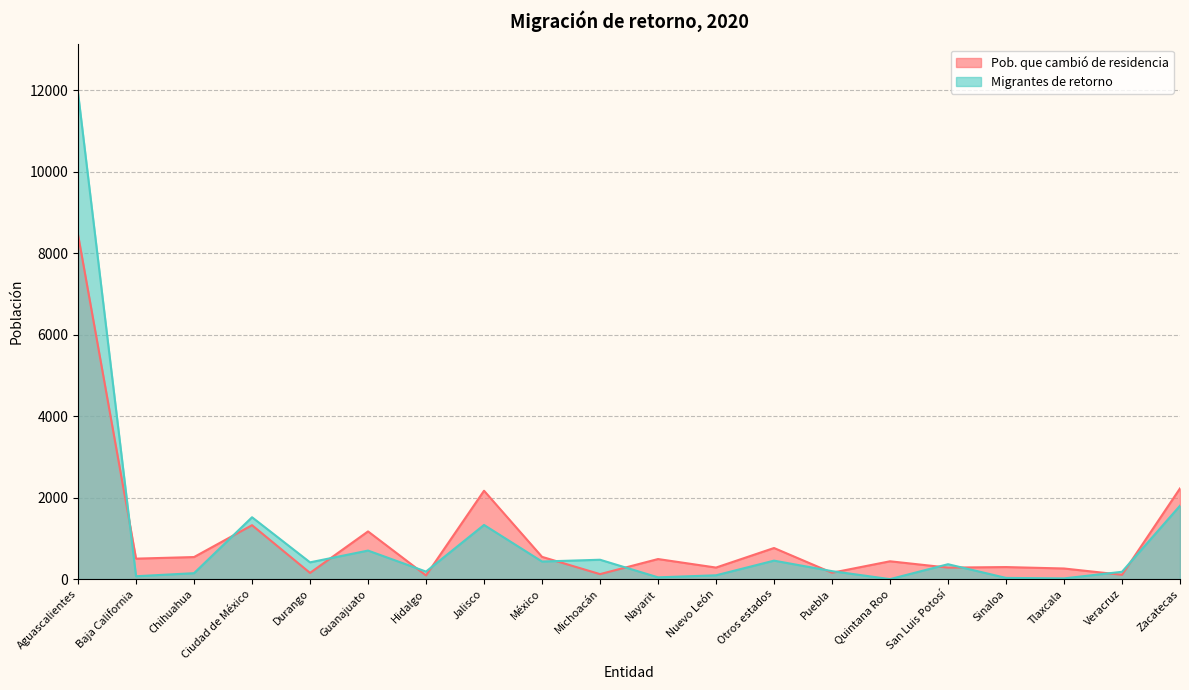

Reading left to right, what are all the values shown in this chart?

Pob. que cambió de residencia: 8456	503	542	1324	153	1171	91	2170	547	123	493	284	764	157	438	283	296	261	107	2227
Migrantes de retorno: 11934	71	146	1519	412	701	185	1330	432	476	44	94	454	196	0	366	30	18	180	1802